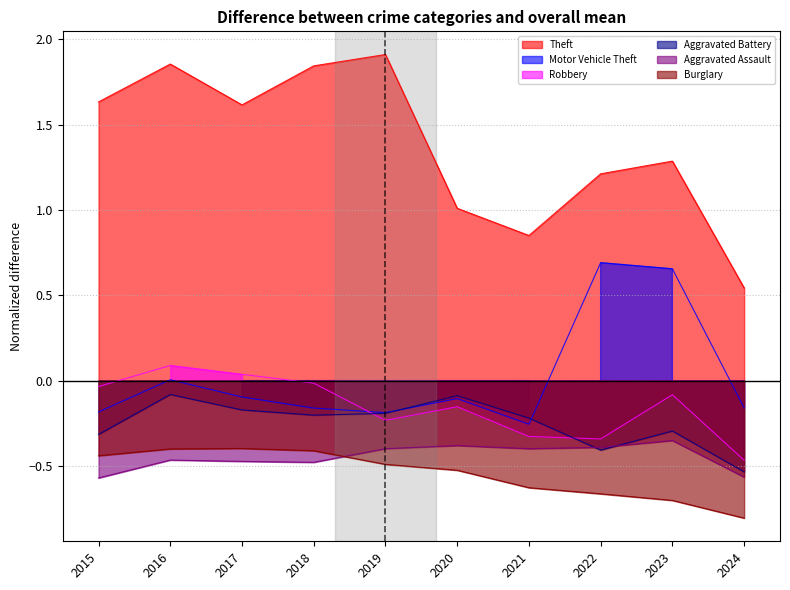

Is it true that Motor Vehicle Theft equals -0.2 at 2020?

False